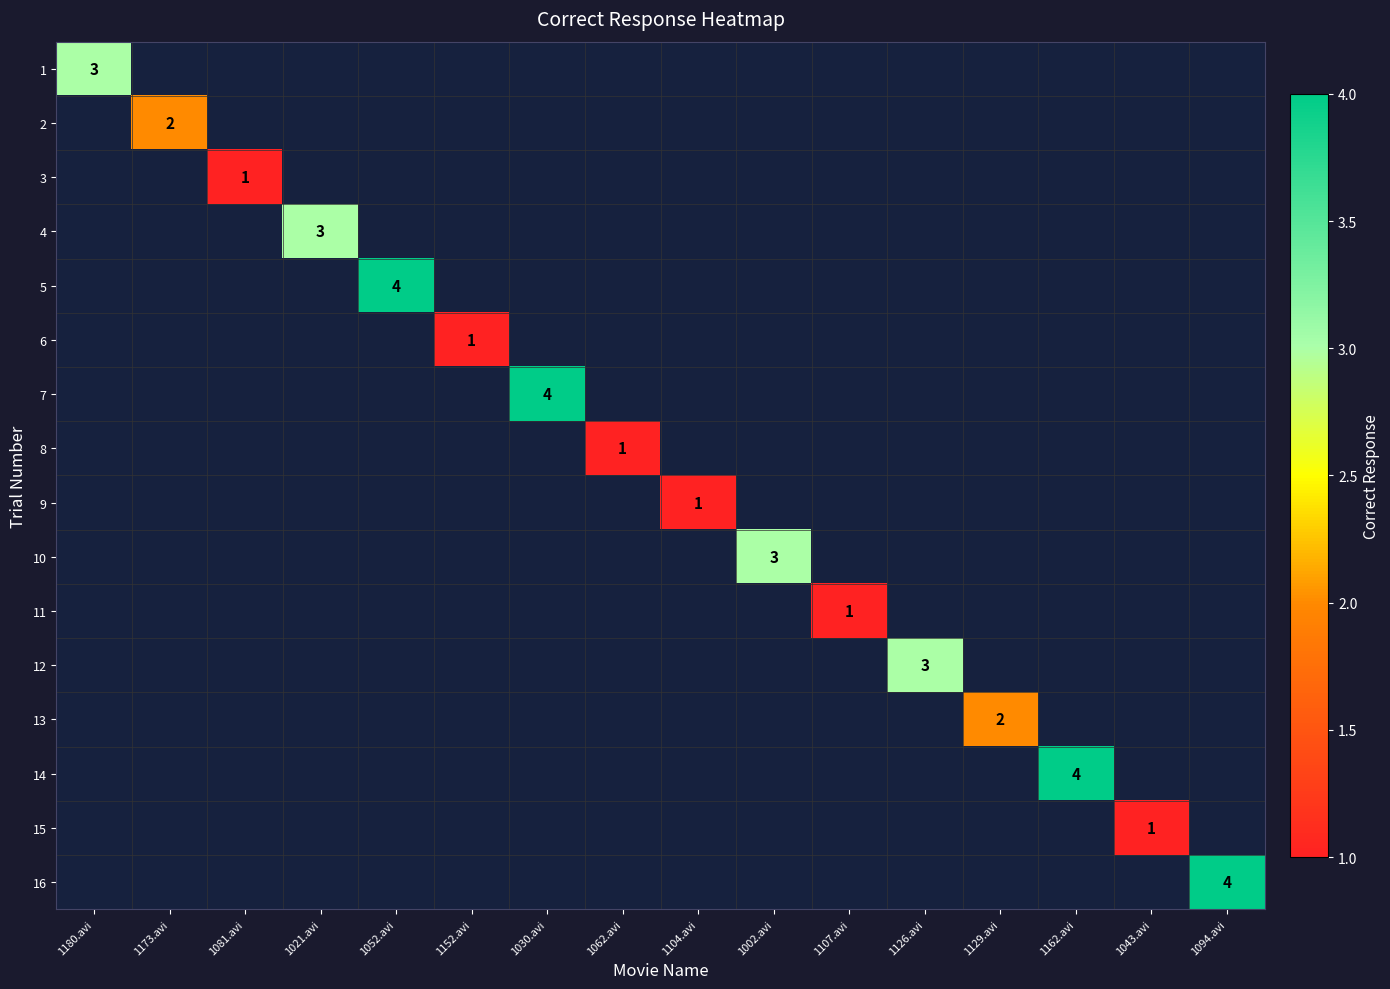

How many series are shown in this chart?

16